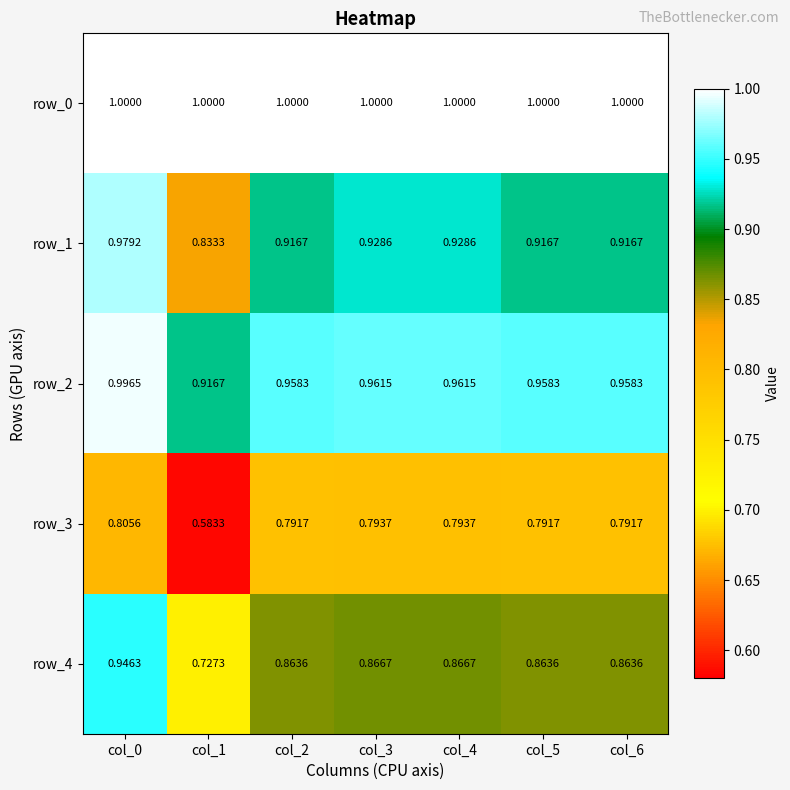

Is the value of row_1 at col_1 greater than the value of row_0 at col_1?

No